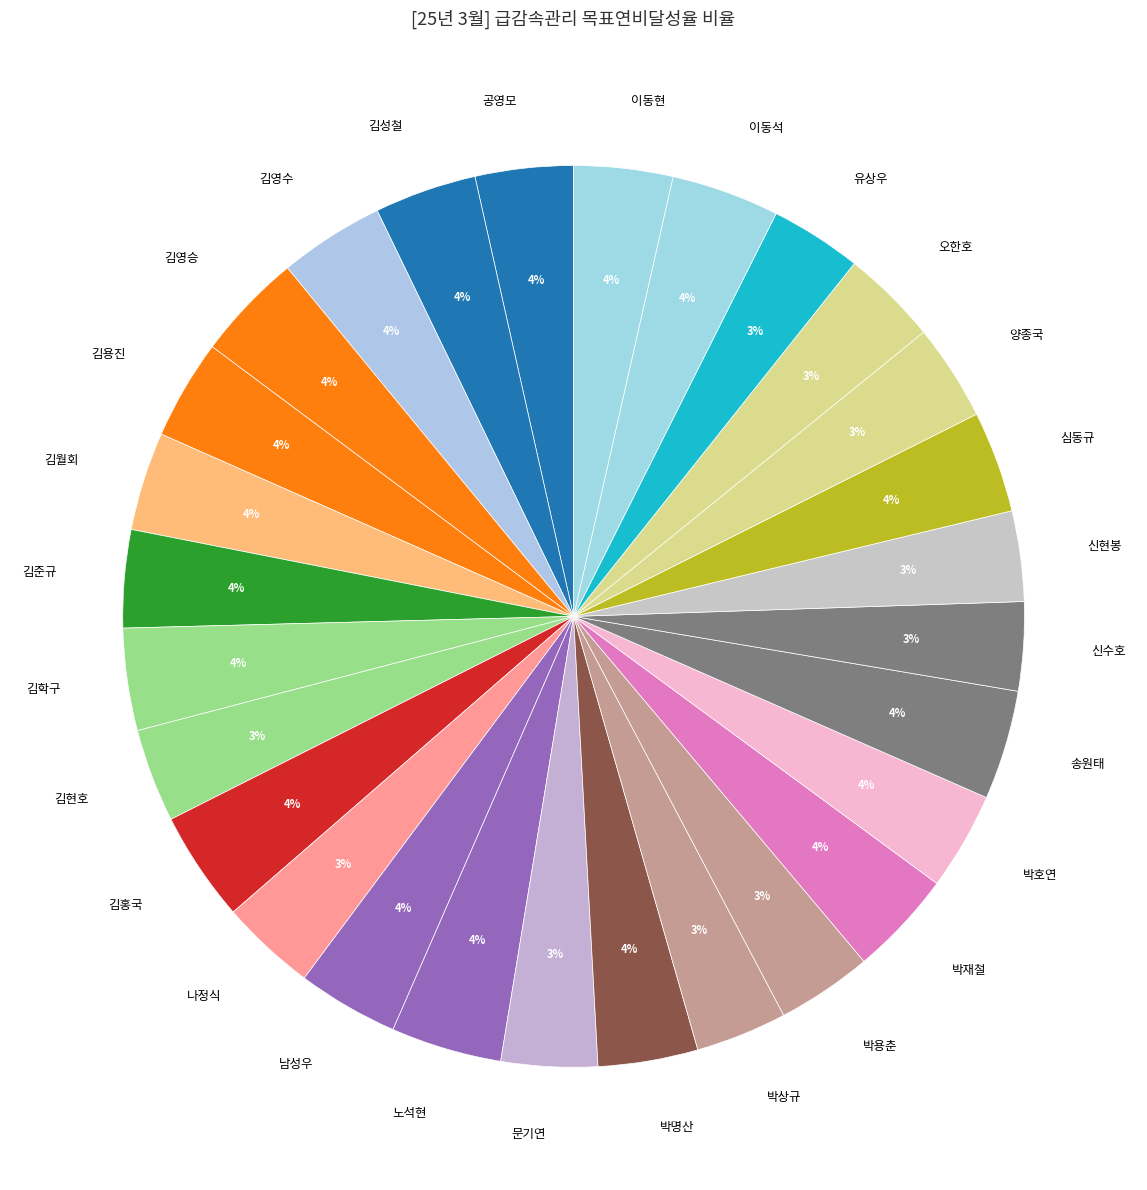

True or false: 박용춘 accounts for 13% of the total.

False